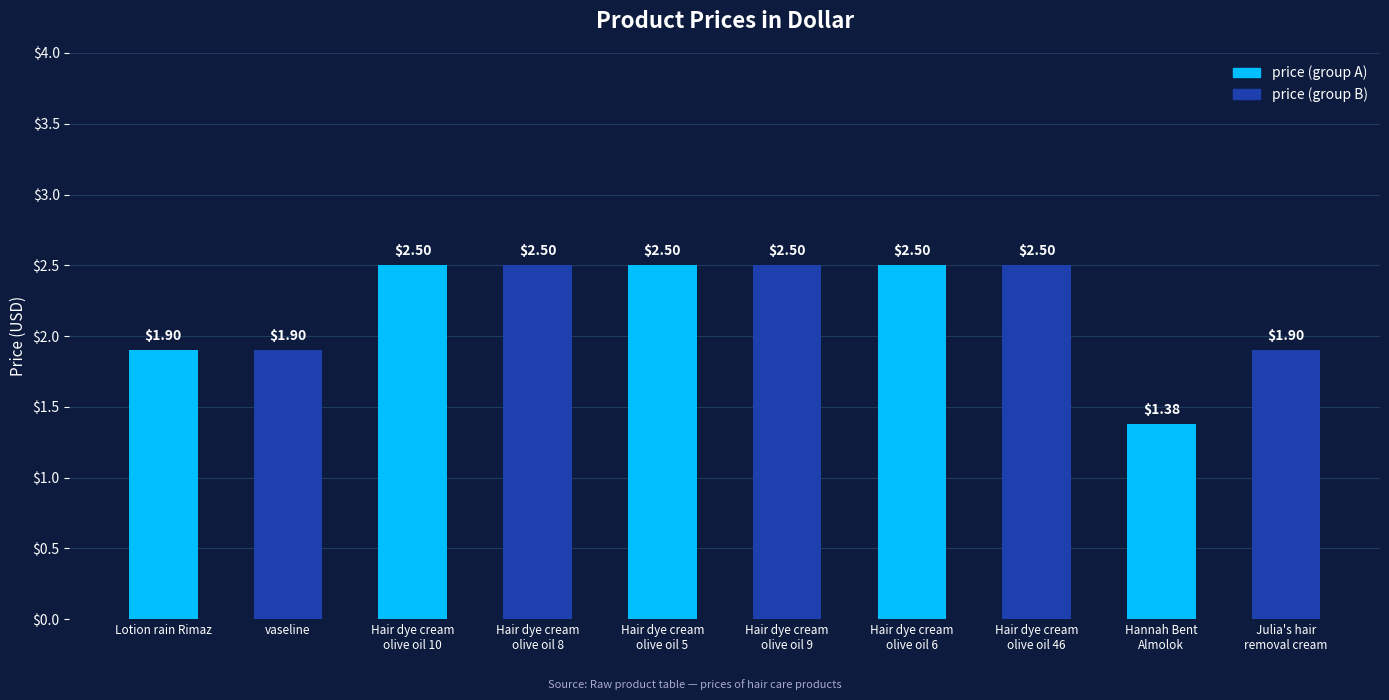

What is the sum of all values?

22.1